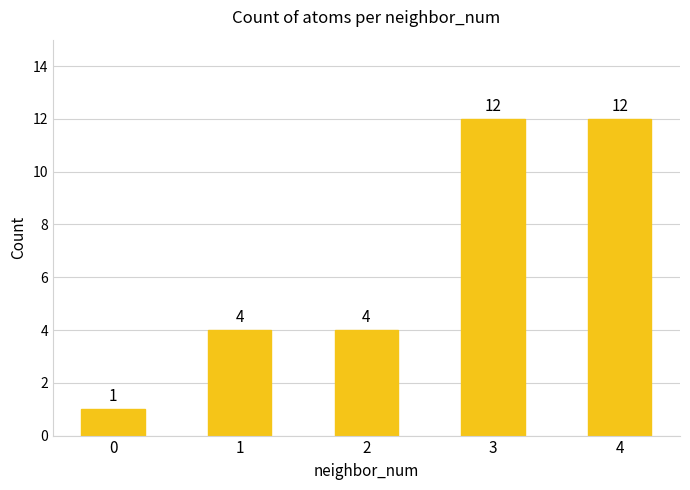

True or false: the data shows 17 at 4.

False